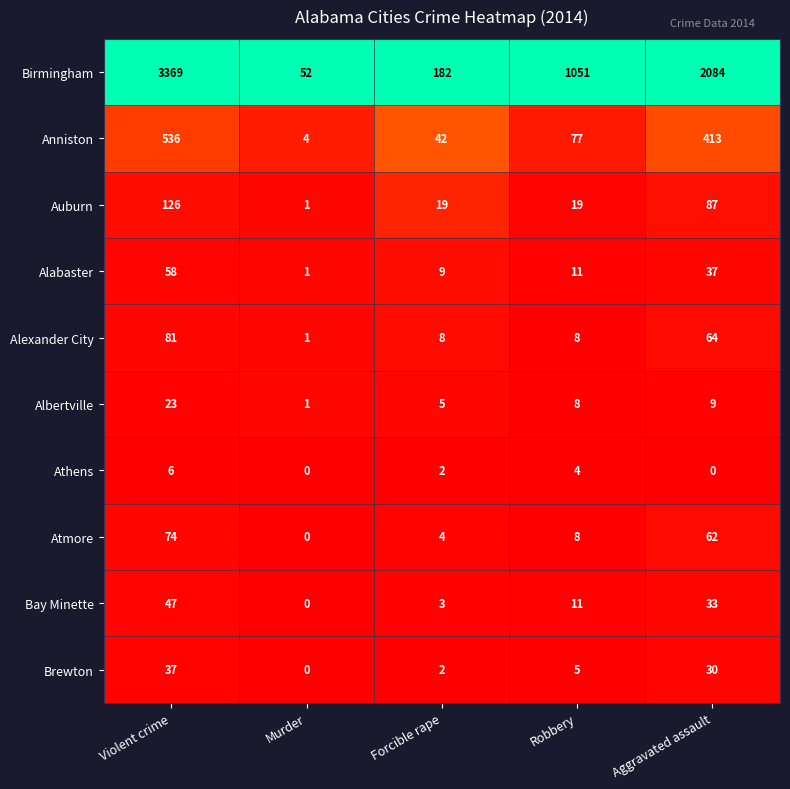

What is the approximate value of Atmore at Forcible rape, to the nearest 5?

5